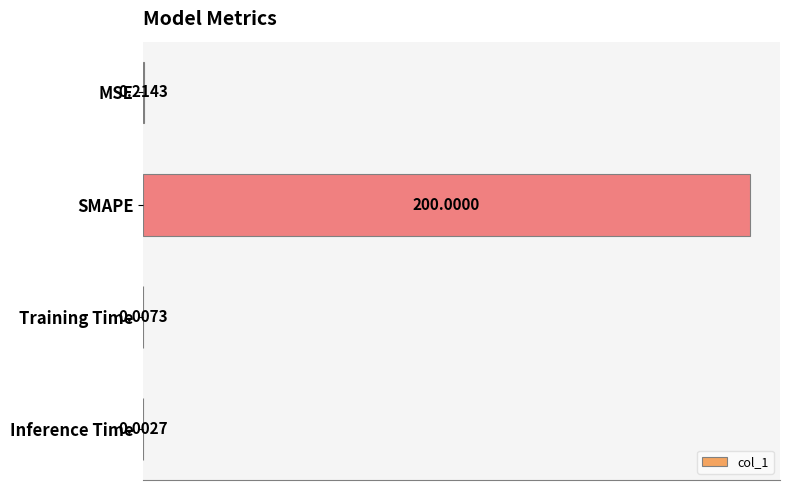

What is the sum of all values?

200.2